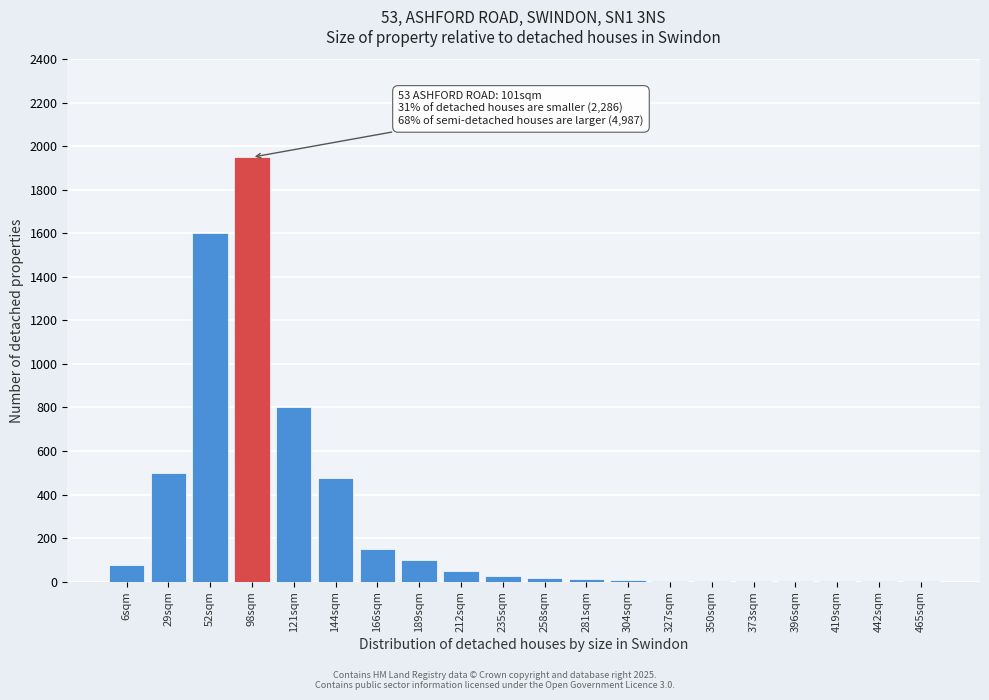

The value at 189sqm is 100. True or false?

True